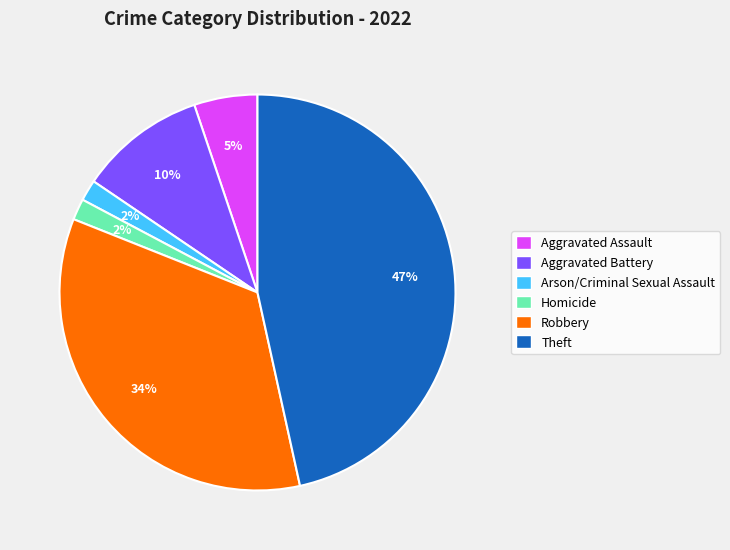

To the nearest percent, what is the combined percentage of Robbery and Homicide?

36%